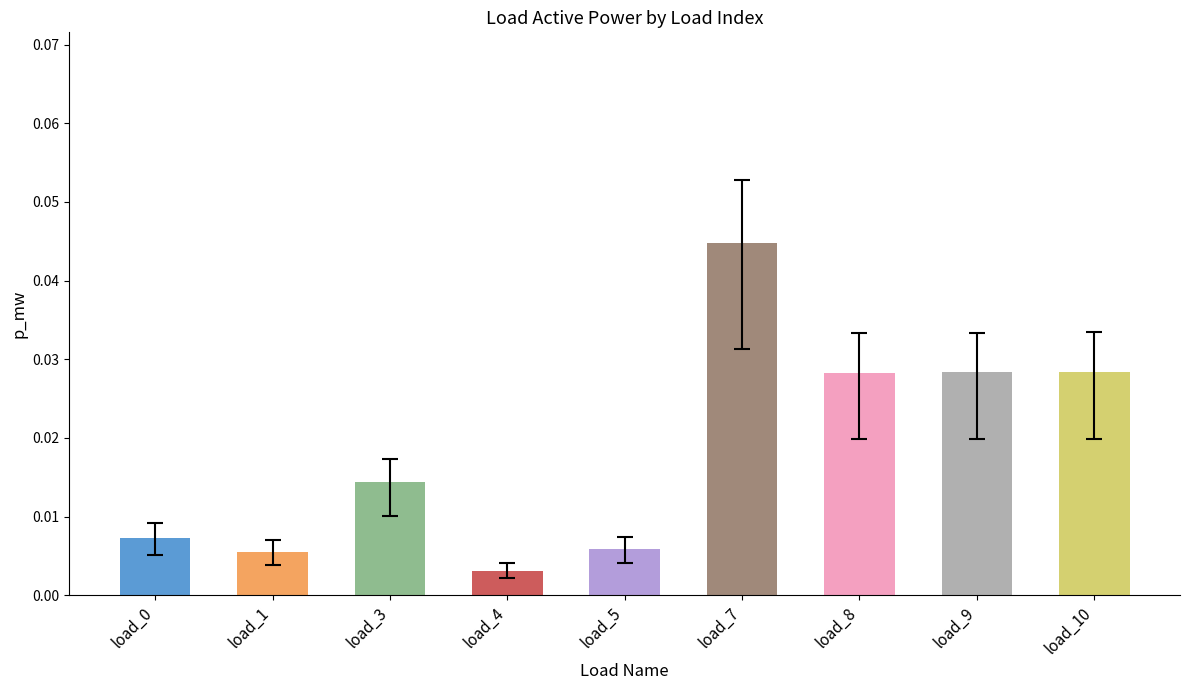

Which category has the highest value across all series?

load_7